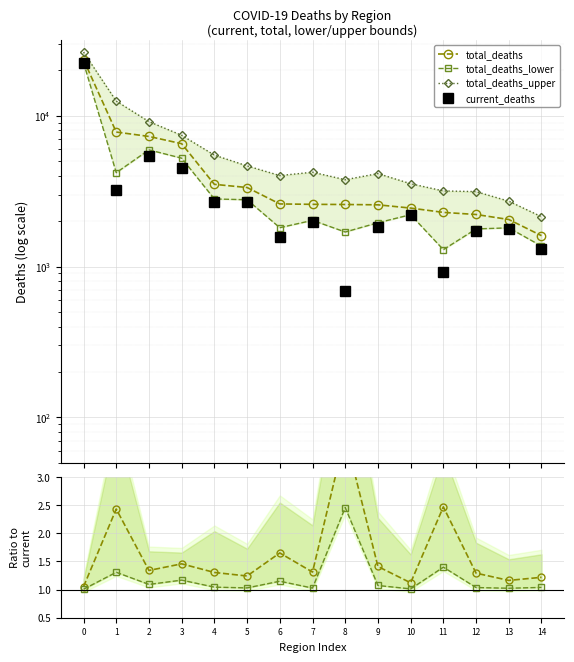

What is the smallest value displayed?

1.0